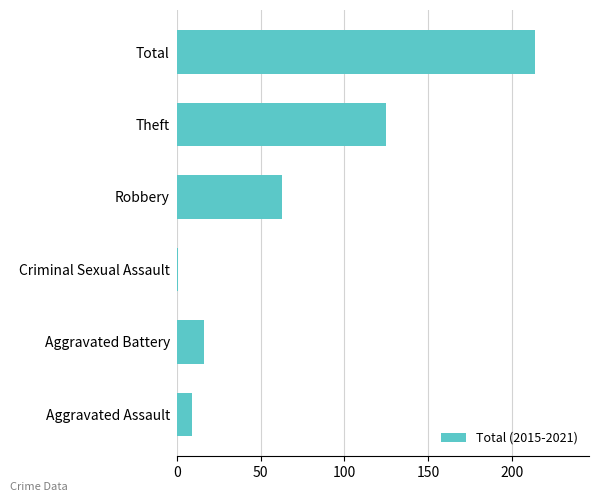

What is the difference between the maximum and minimum values?

213